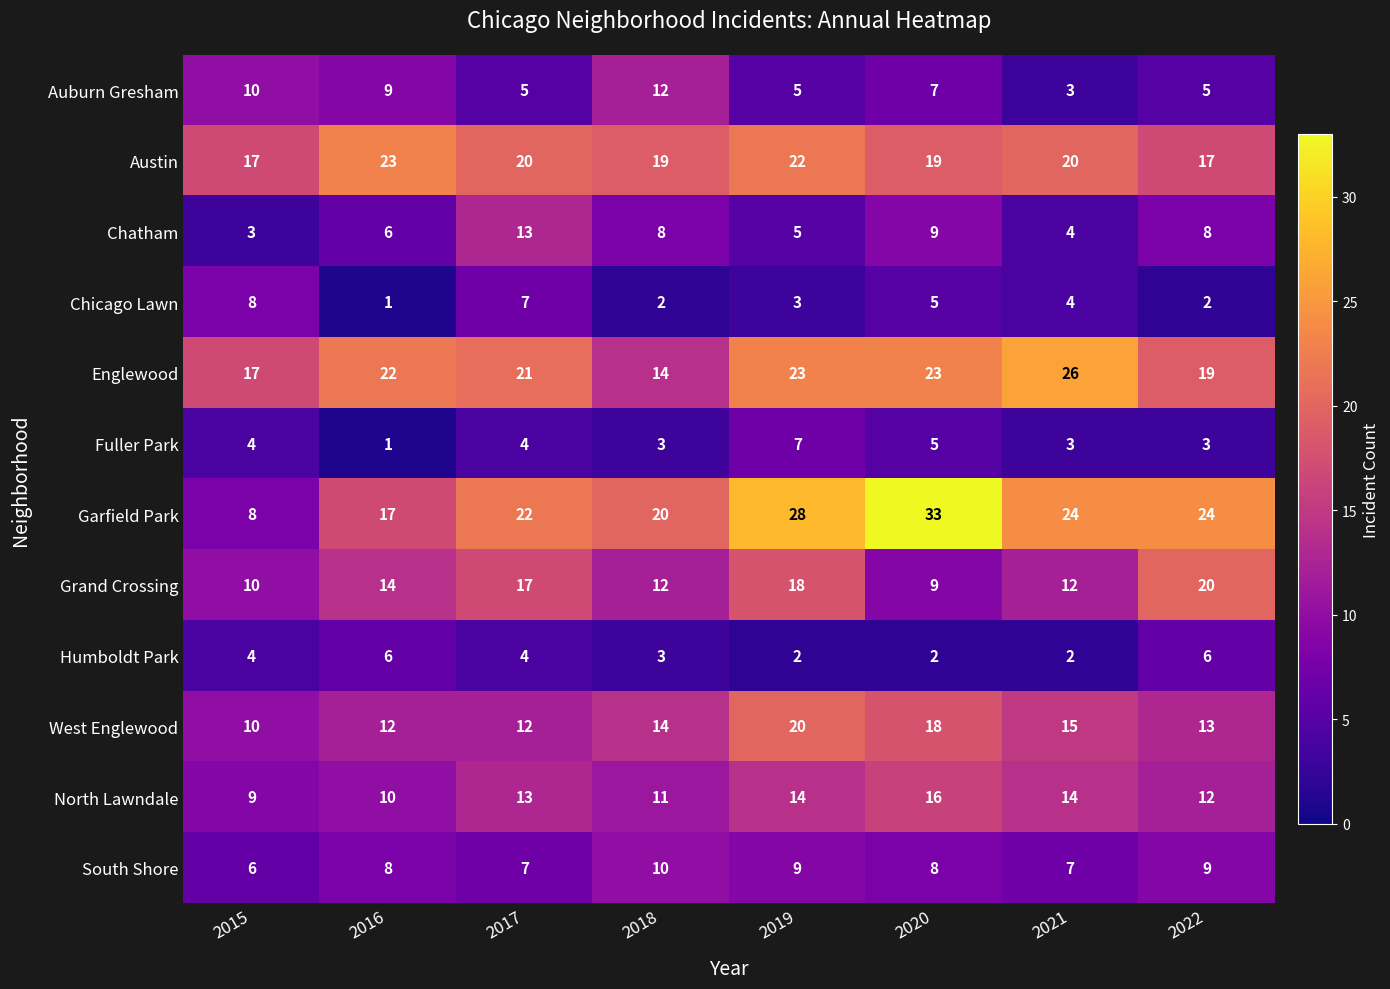

What is the total value across all series at 2016?

129